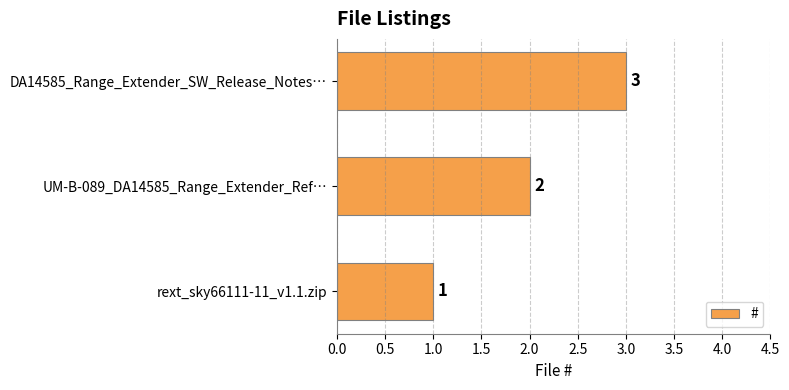

Are the bars horizontal?

Yes